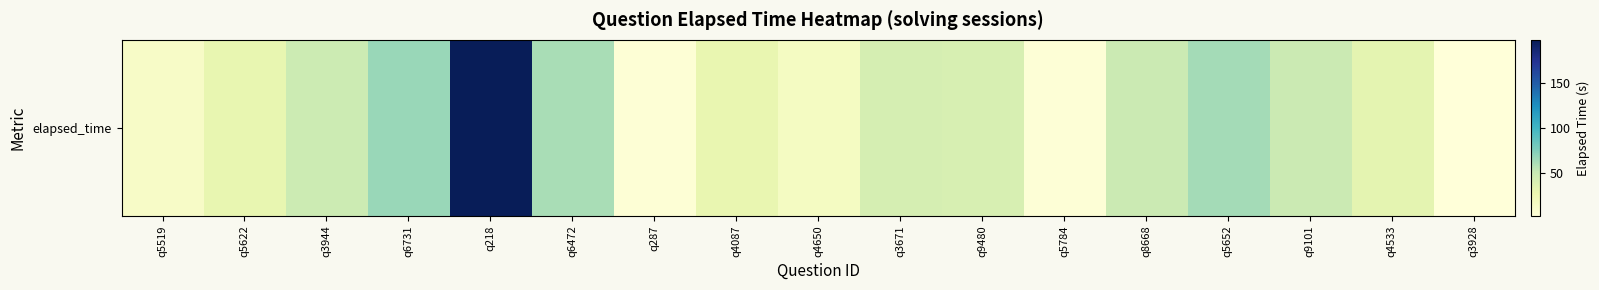

Reading right to left, what are all the values shown in this chart?

q3928=3	q4533=33	q9101=49	q5652=63	q8668=49	q5784=5	q9480=41	q3671=43	q4650=17	q4087=30	q287=6	q6472=62	q218=197	q6731=67	q3944=48	q5622=31	q5519=14